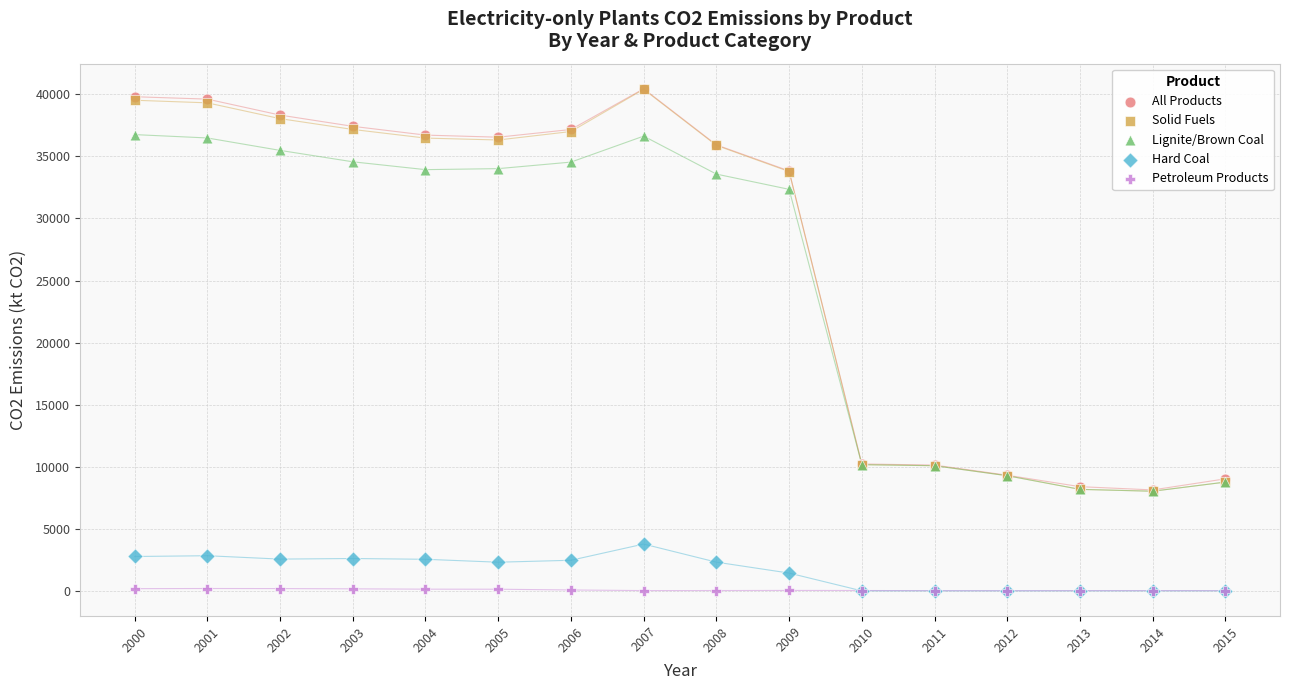

Which series has the widest spread of Y values?

Solid Fuels